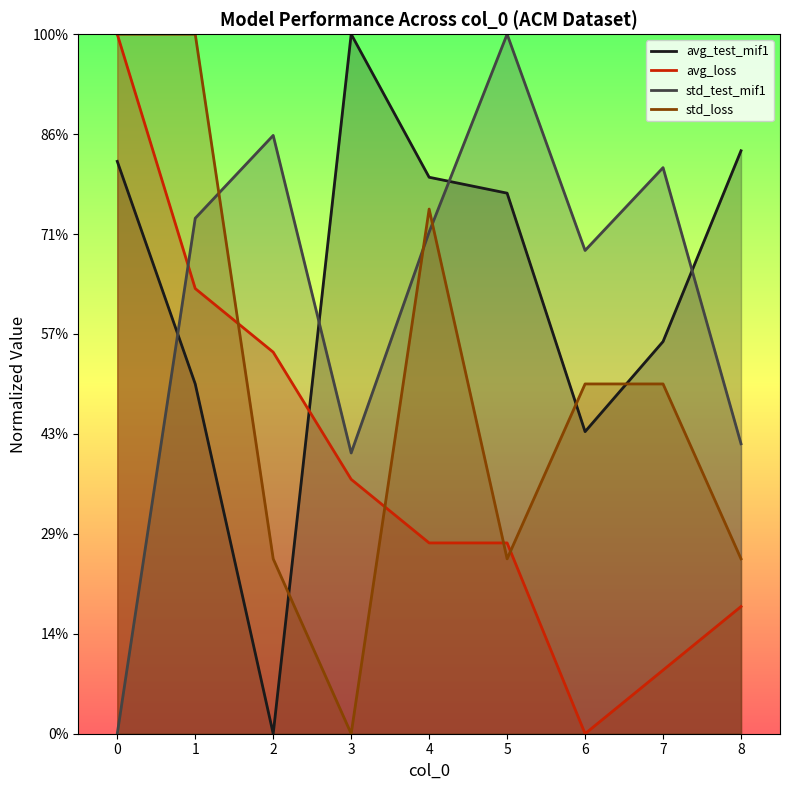

True or false: avg_loss has more than 0 points higher than both neighbors.

False